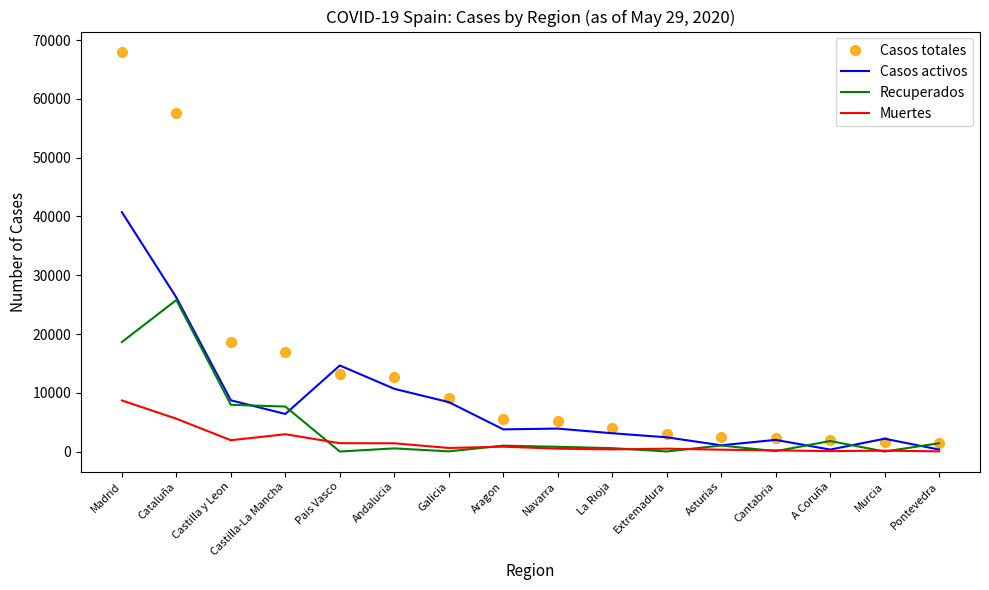

What is the minimum value for Casos totales?

1536